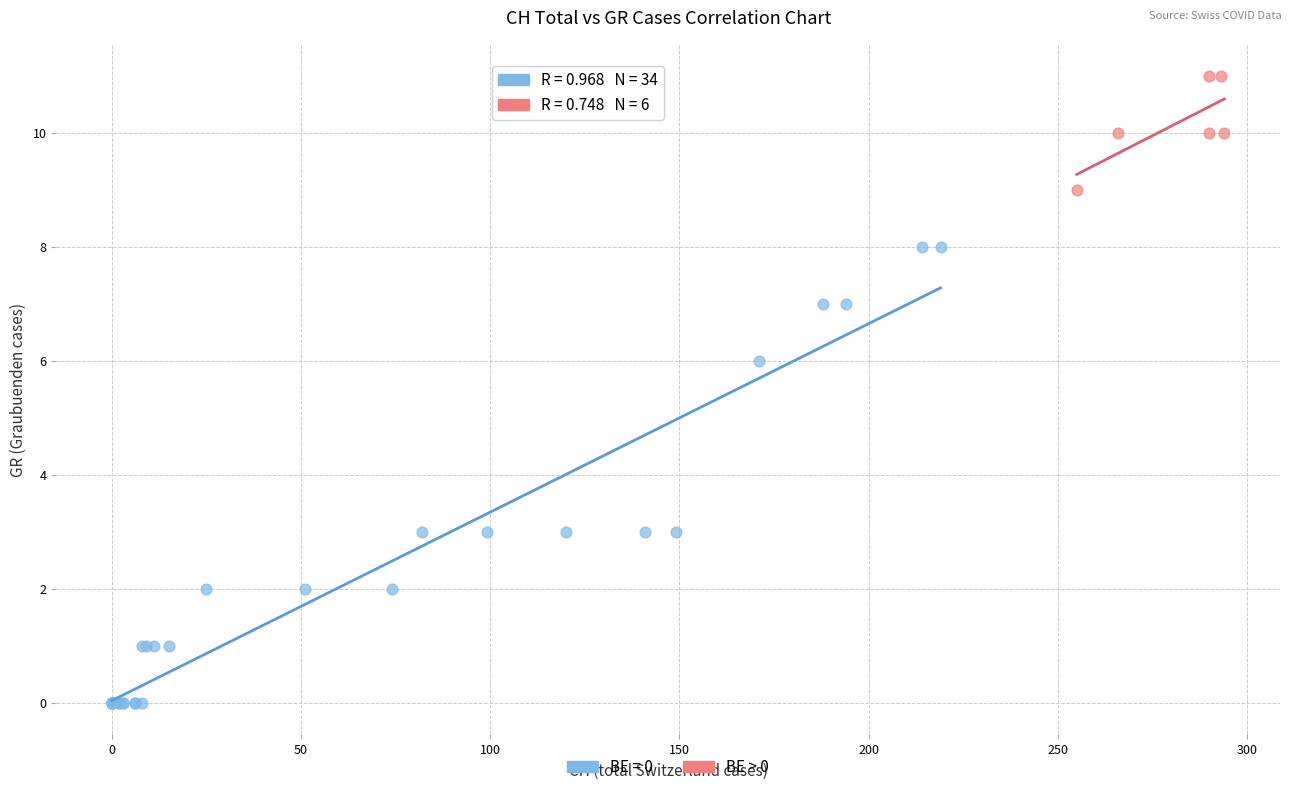

Which series contains the lowest Y value?

BE = 0